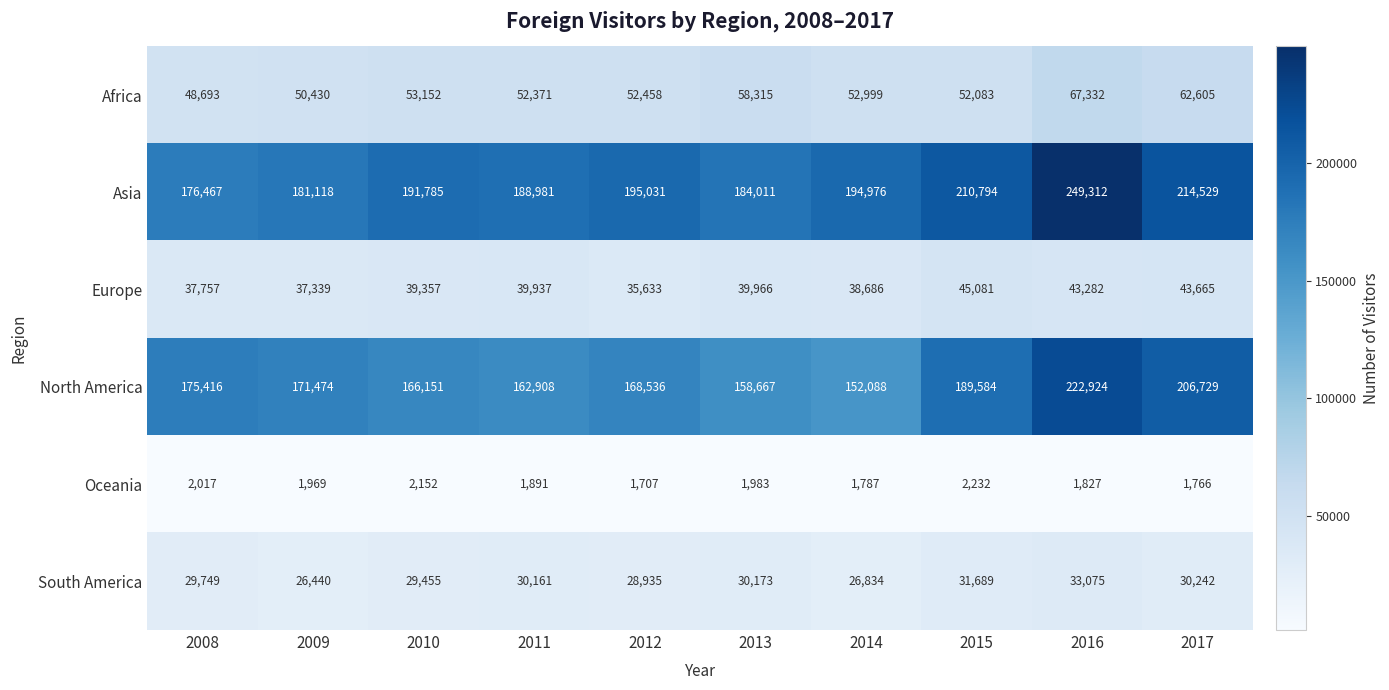

List the series in order of their peak value, highest first.

Asia, North America, Africa, Europe, South America, Oceania